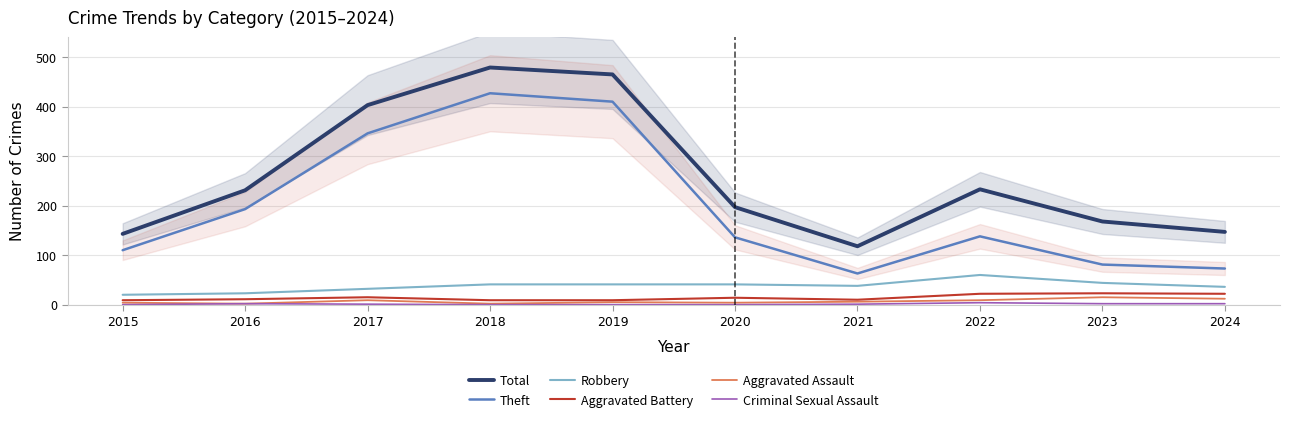

True or false: Aggravated Assault and Total cross at least once.

False